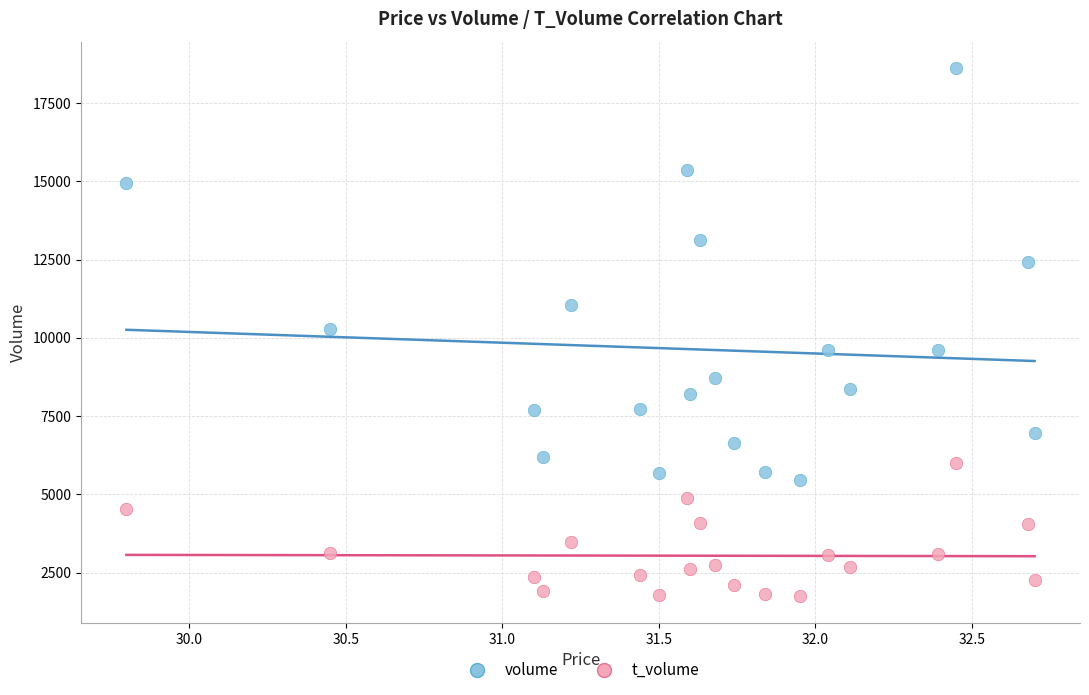

In the volume series, what Y value is closest to 12046?

12433